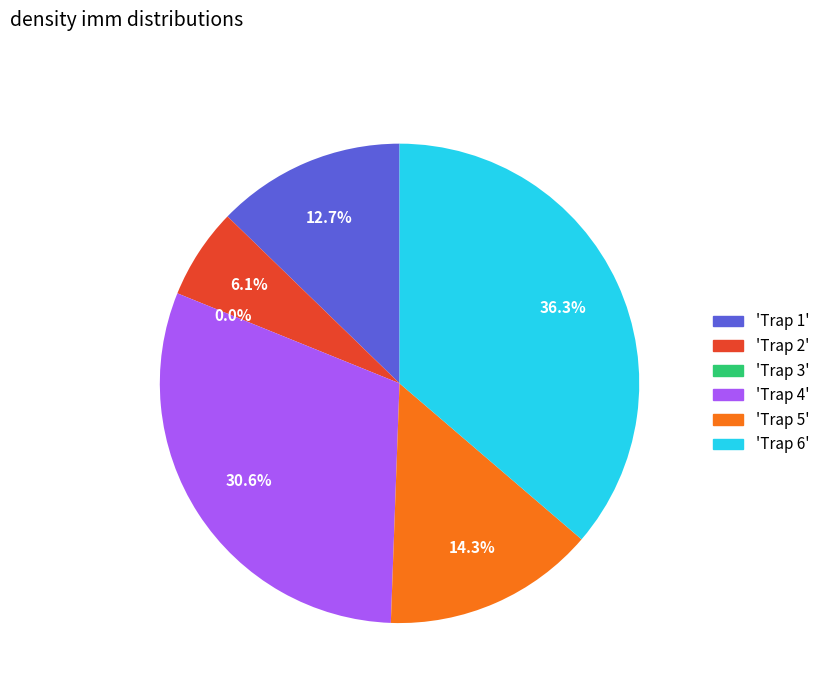

Does any single category account for the majority?

No